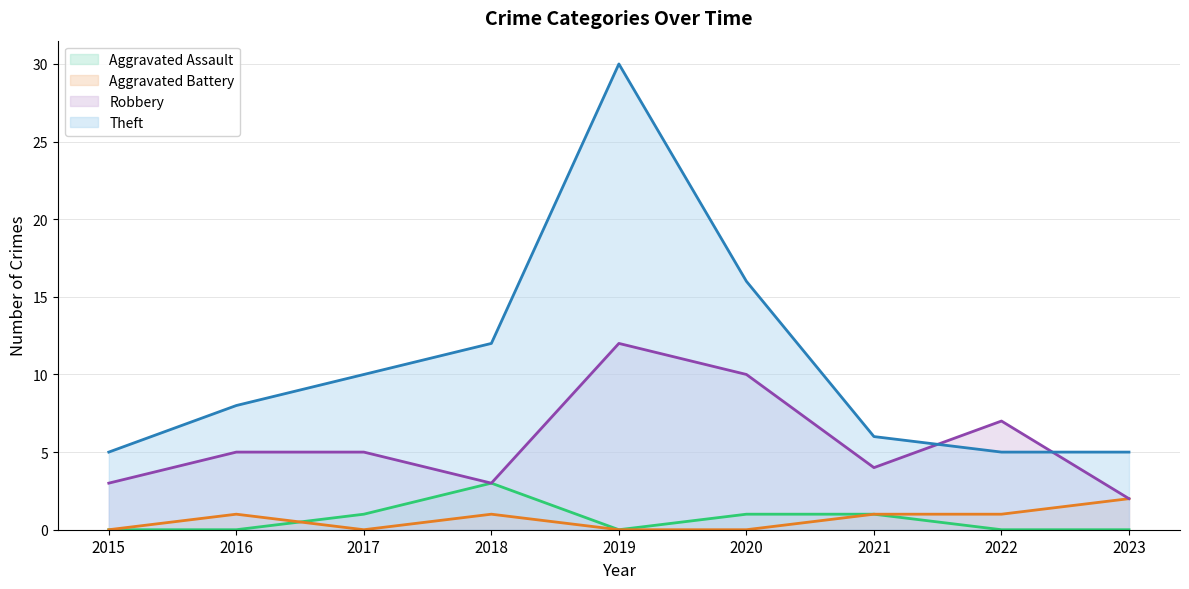

How many interior local peaks does the Theft series have?

1